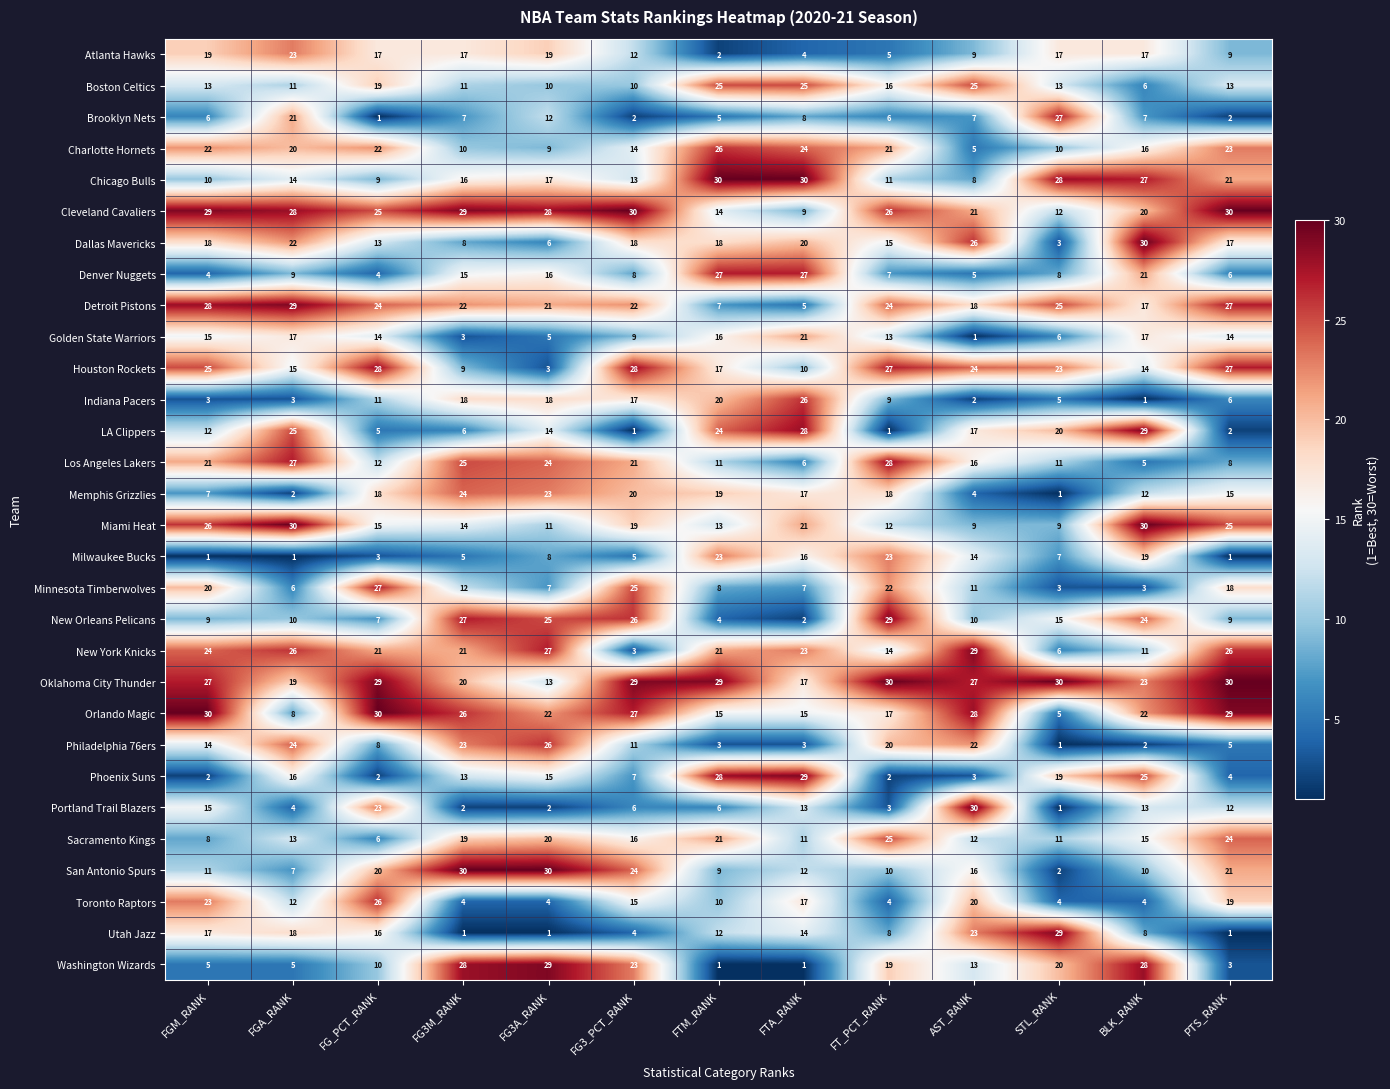

What is the sum of the LA Clippers values at AST_RANK and FGA_RANK?

42